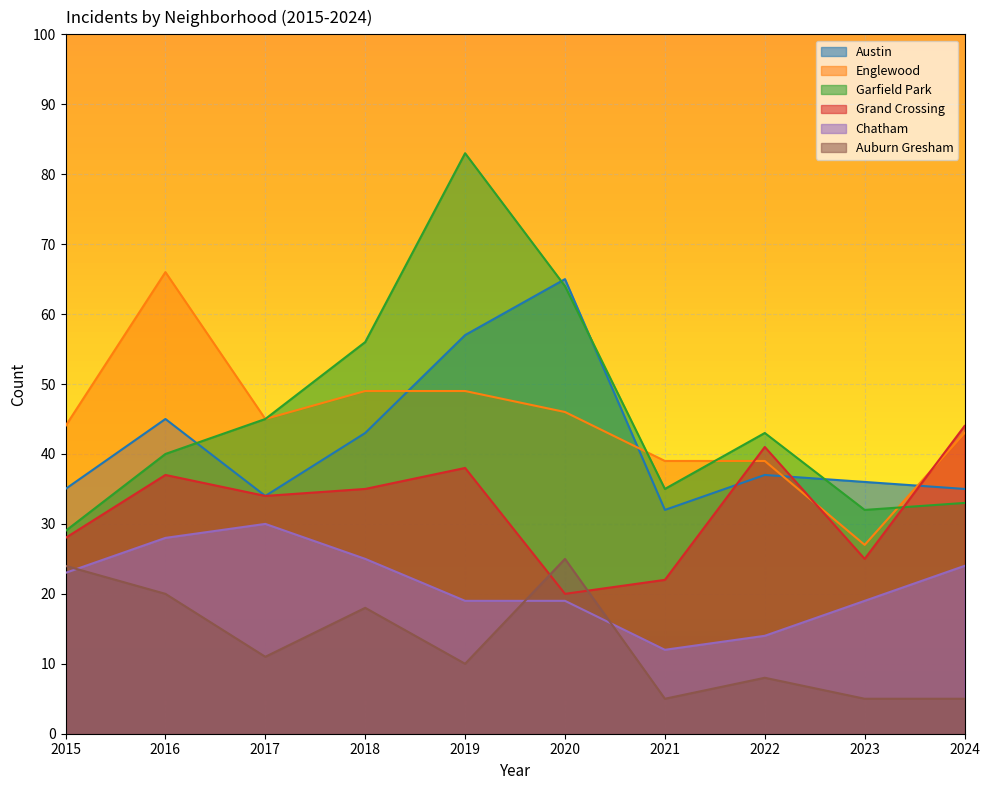

What is the difference between the Auburn Gresham values at 2021 and 2019?

5